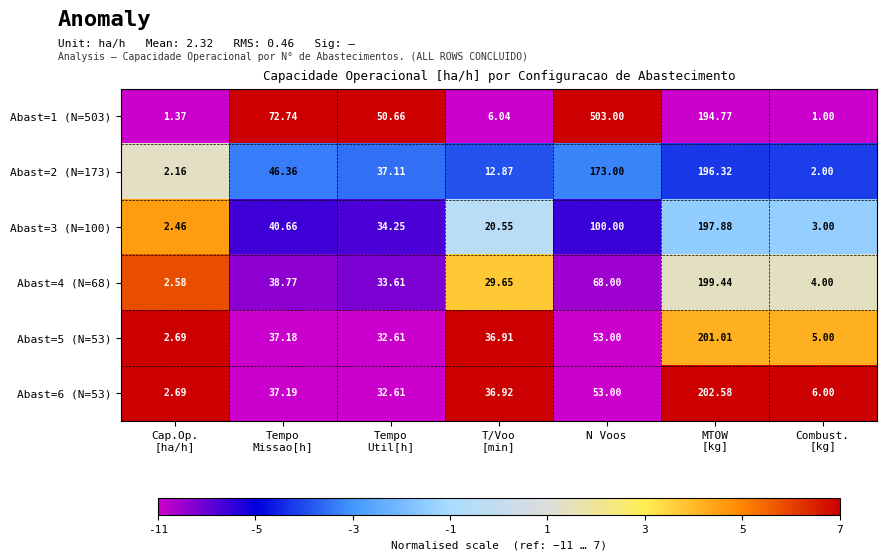

Which label corresponds to the largest value in the chart?

N Voos